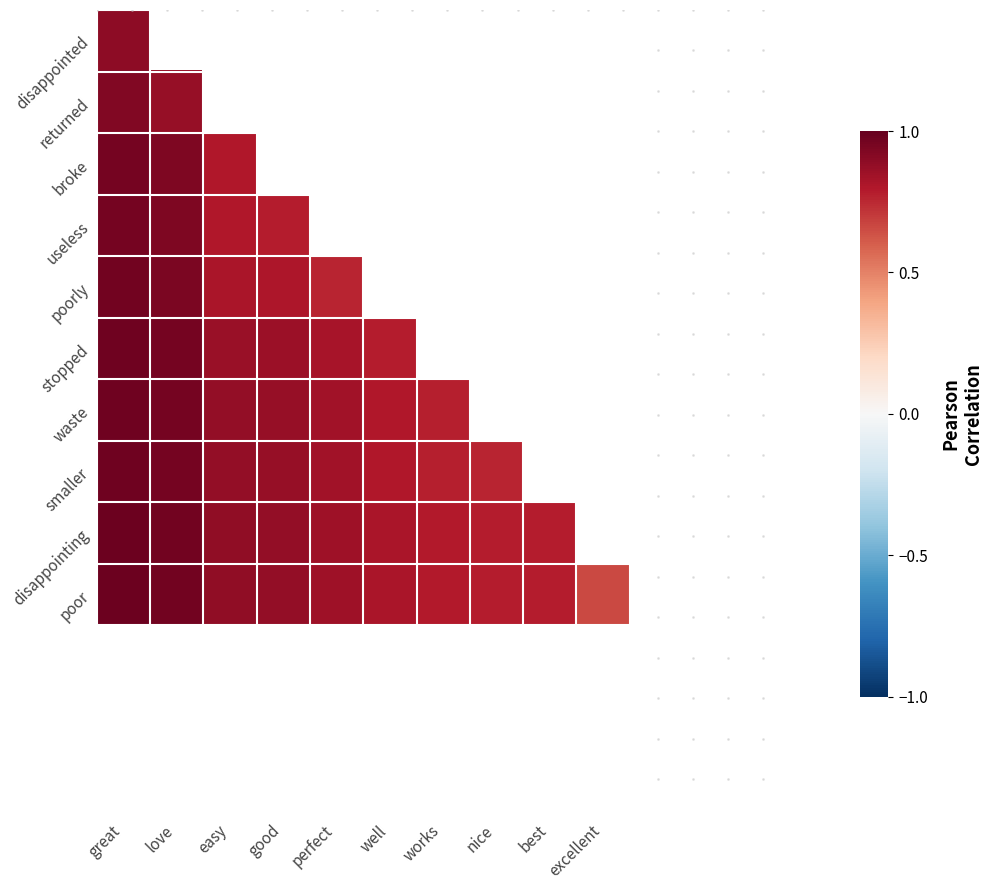

Which series has the largest total across all categories?

poor